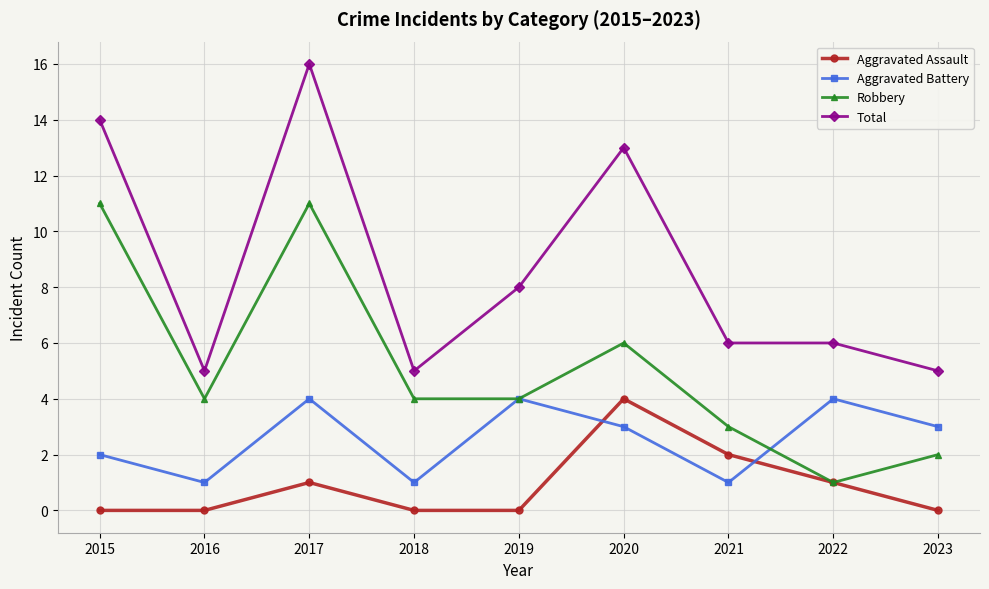

What is the spread (max minus min) of values at 2018?

5